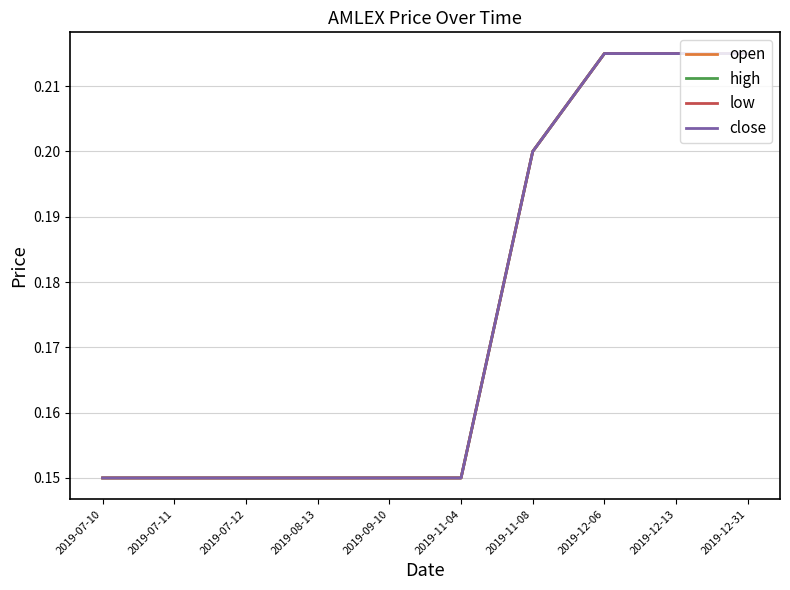

What is the minimum value shown in the chart?

0.1